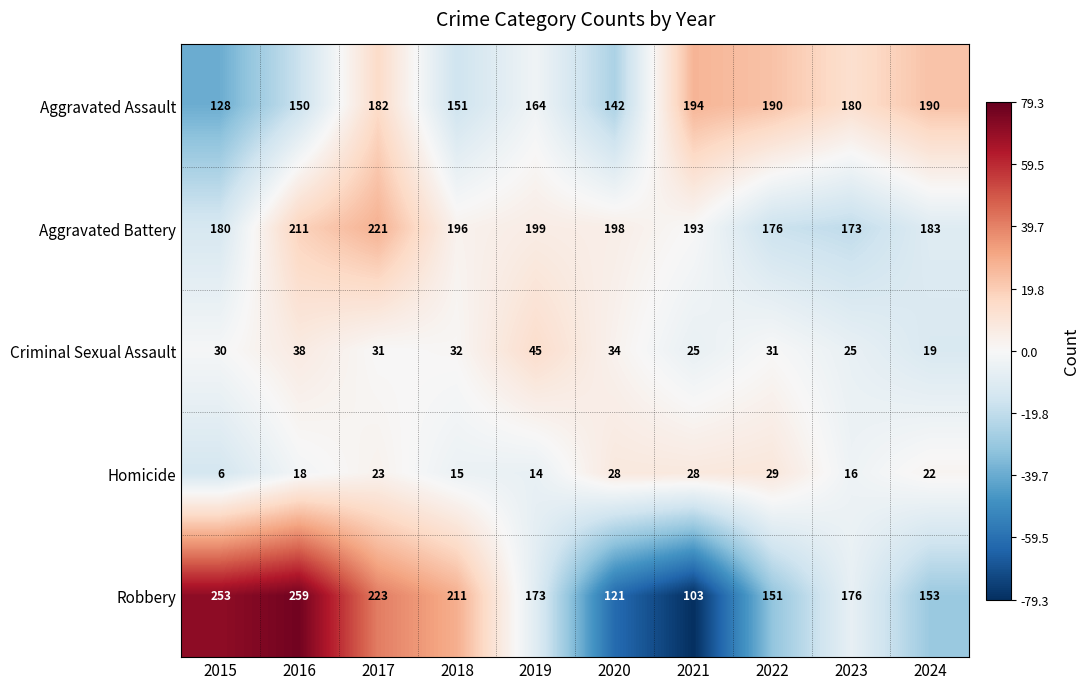

What is the spread (max minus min) of values at 2015?

247